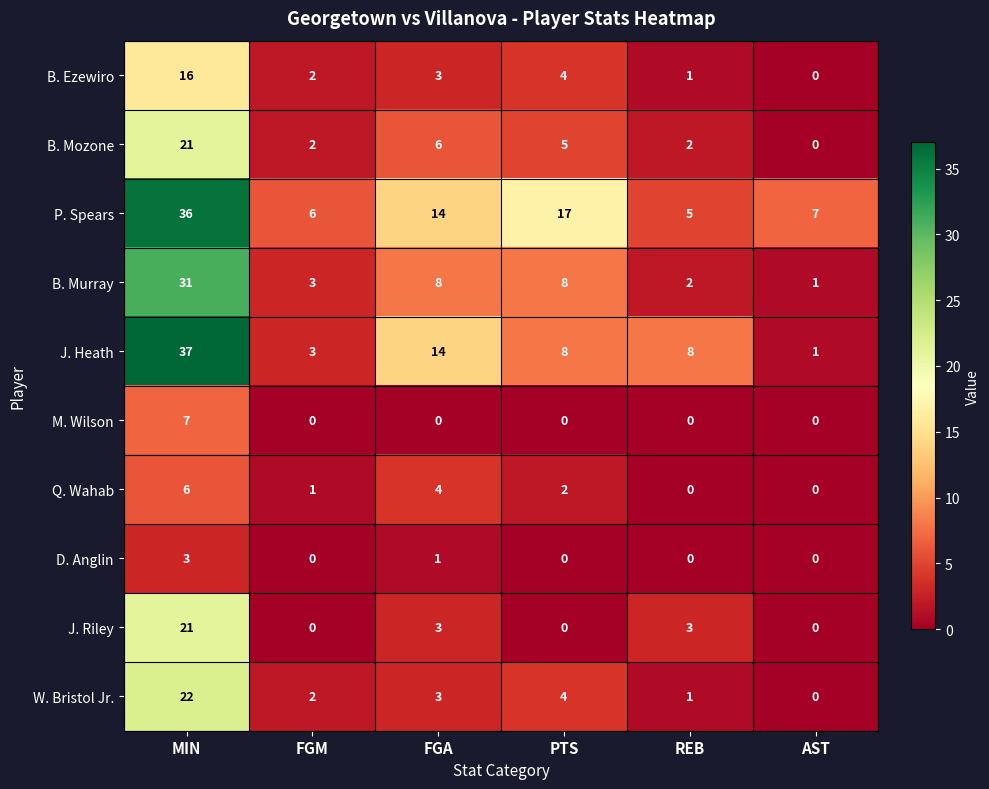

What is the total value across all series at FGM?

19